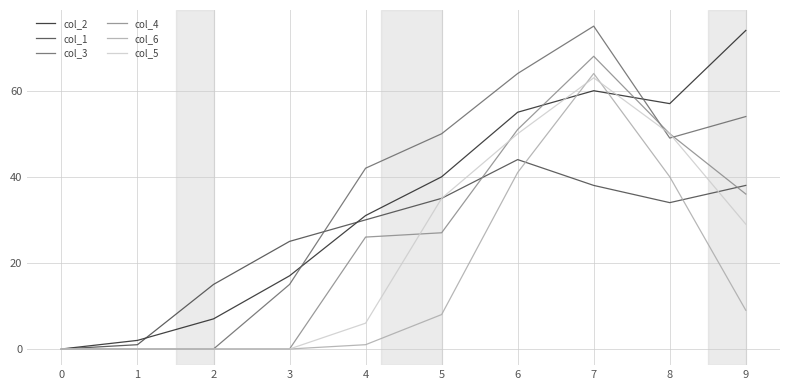

What is the difference between the highest and lowest values at 2?

15